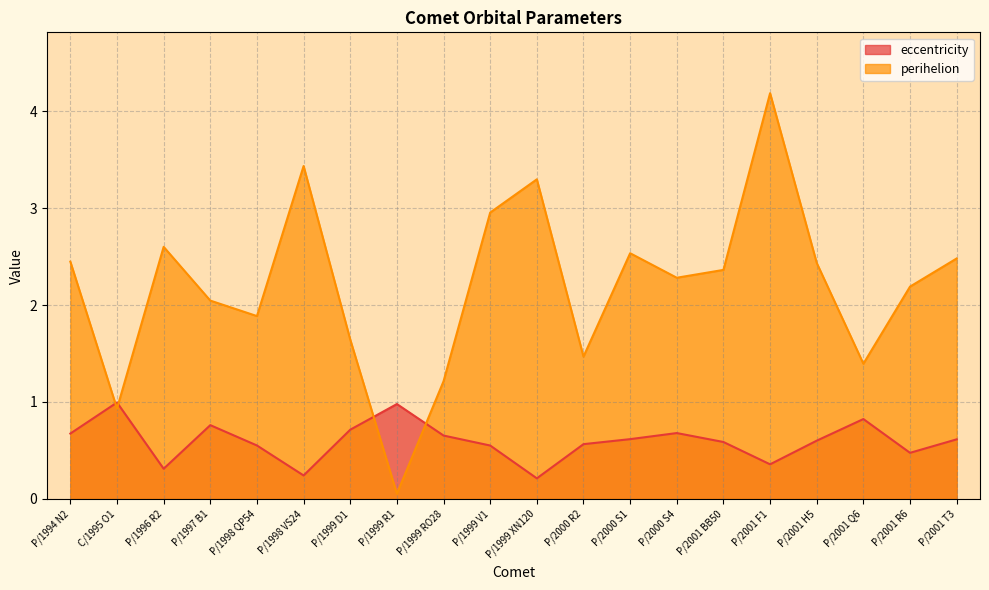

What is the difference between the perihelion values at P/2001 R6 and C/1995 O1?

1.3